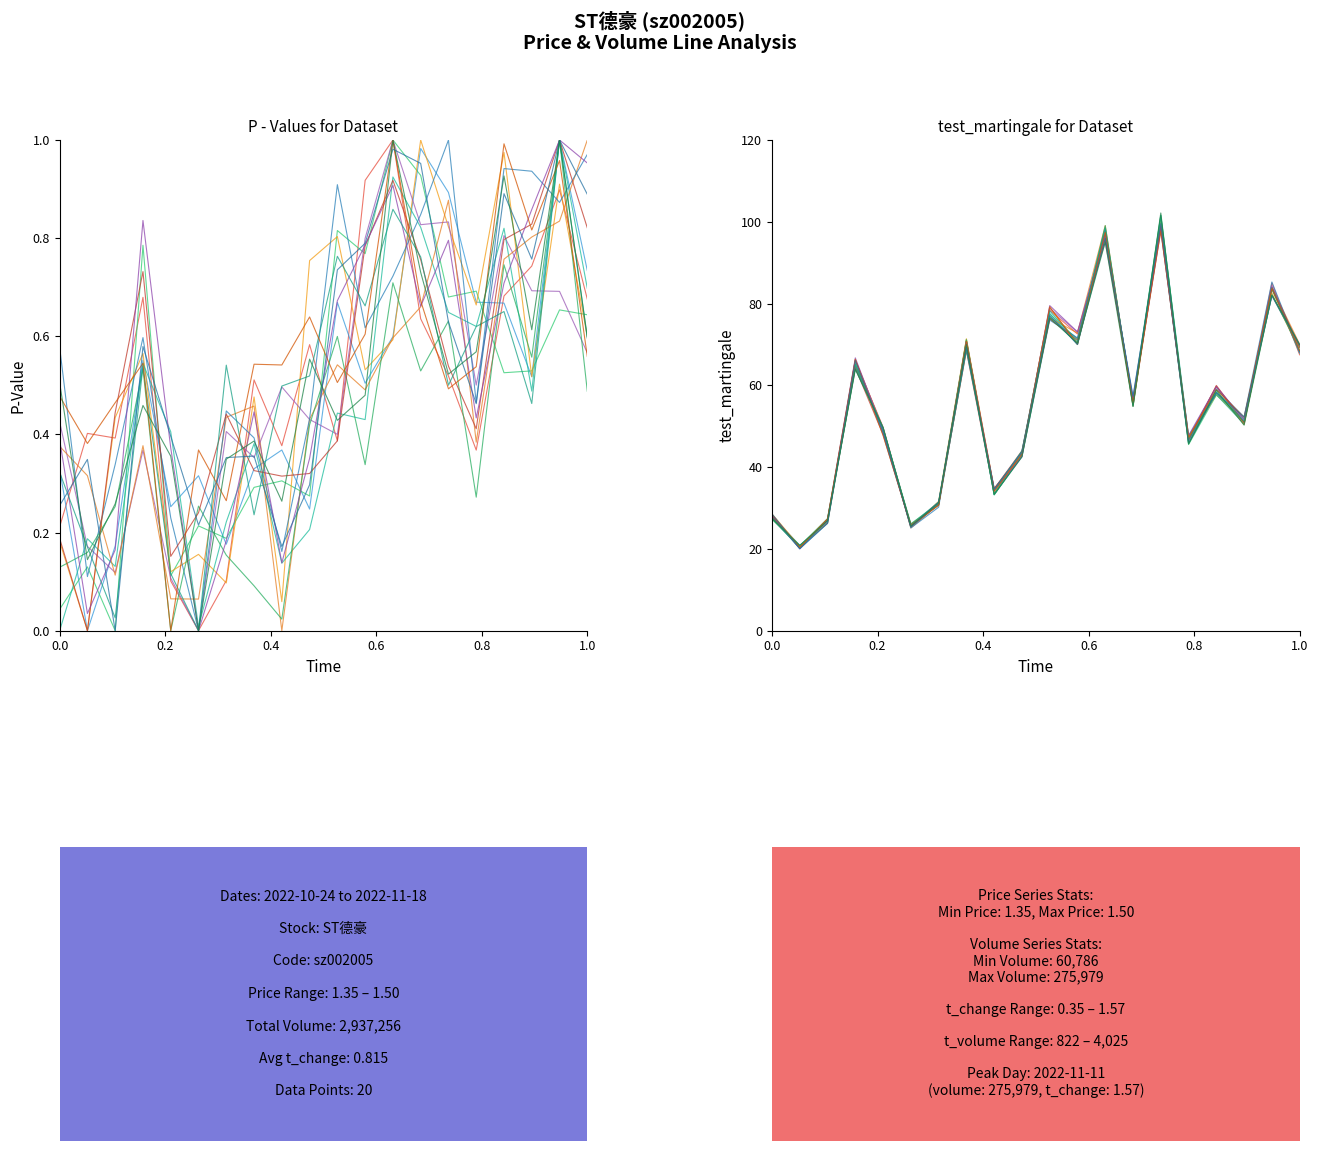

Where is the first local minimum for volume?

2022-10-25